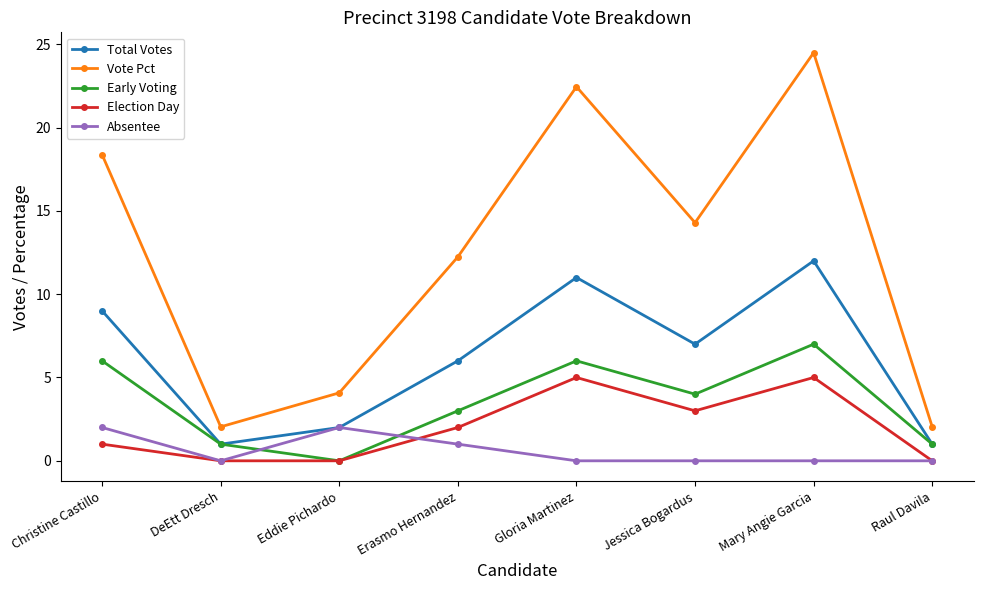

True or false: Election Day and Total Votes intersect in this chart.

False